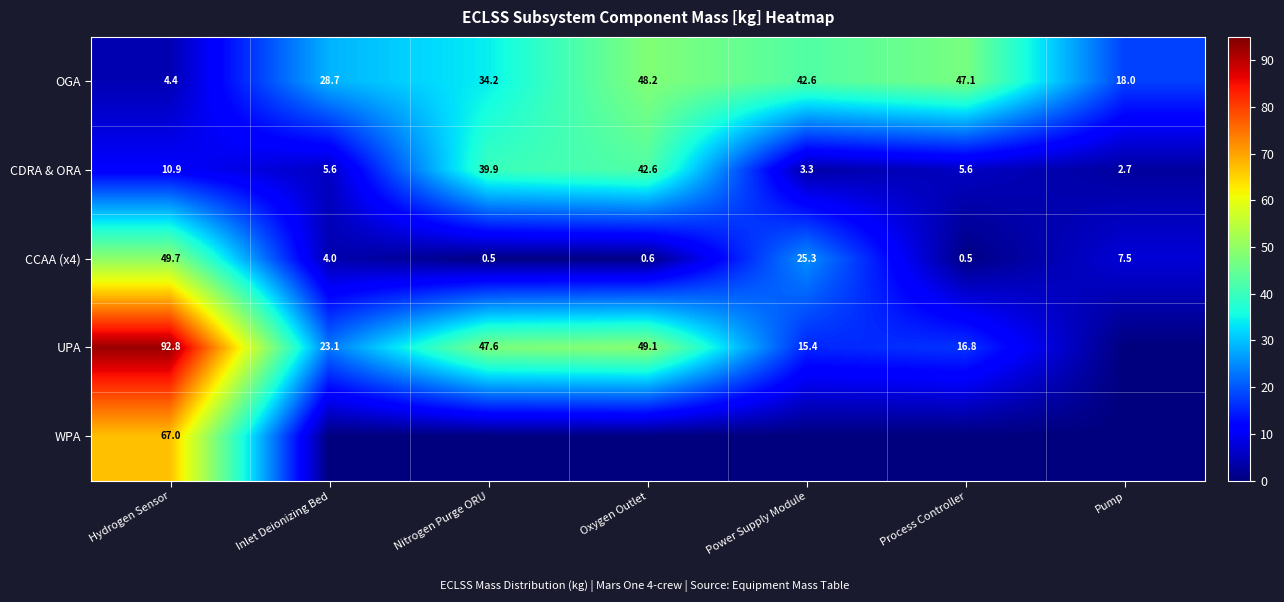

Which category has the highest value in the OGA series?

Oxygen Outlet